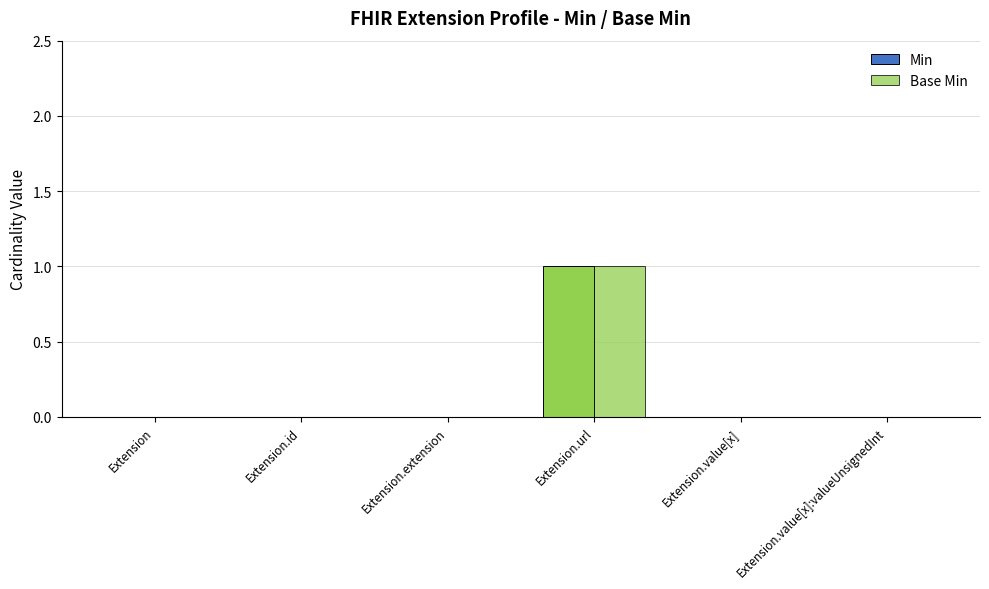

Reading right to left, what are all the values shown in this chart?

Min: Extension.value[x]:valueUnsignedInt=0	Extension.value[x]=0	Extension.url=1	Extension.extension=0	Extension.id=0	Extension=0
Base Min: Extension.value[x]:valueUnsignedInt=0	Extension.value[x]=0	Extension.url=1	Extension.extension=0	Extension.id=0	Extension=0